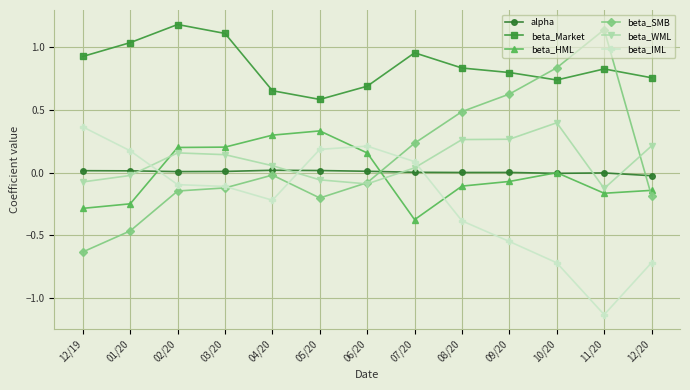

Which series has the largest total across all categories?

beta_Market